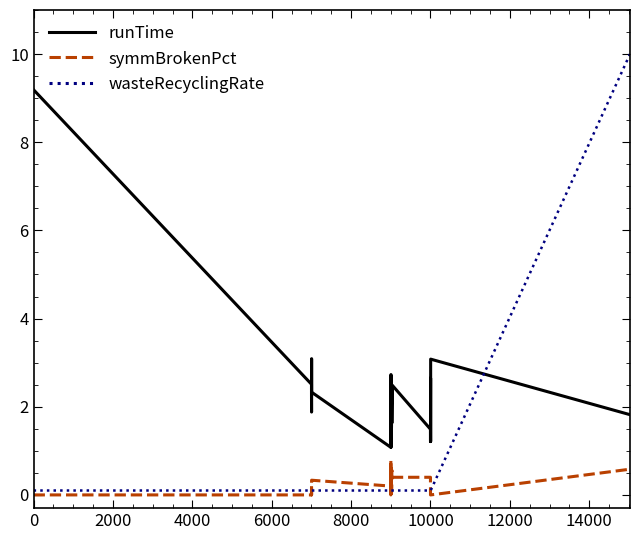

Rank the series by their maximum value, from lowest to highest.

symmBrokenPct, runTime, wasteRecyclingRate